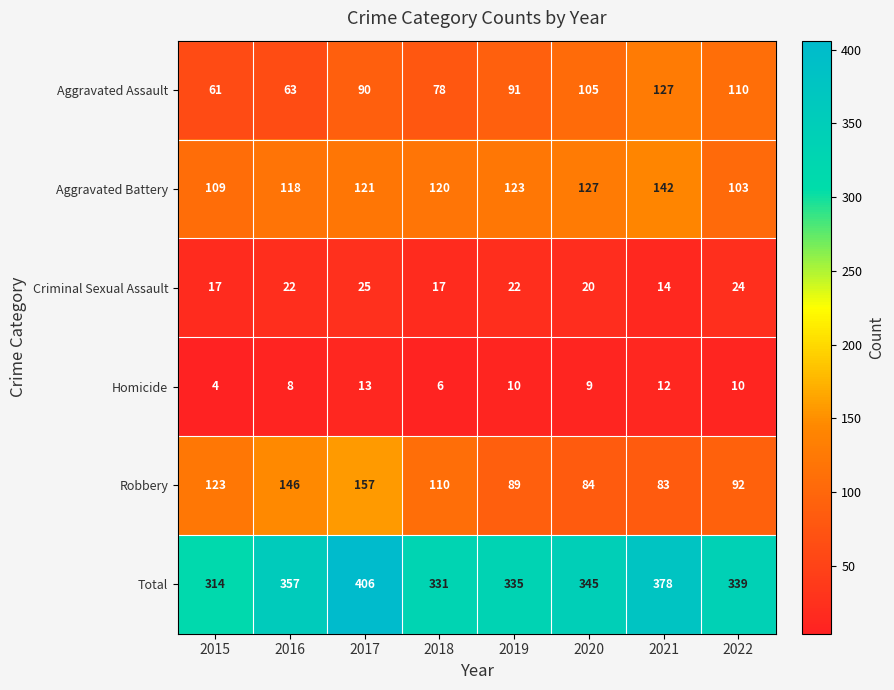

Where is Criminal Sexual Assault nearest to the value 19?

2020